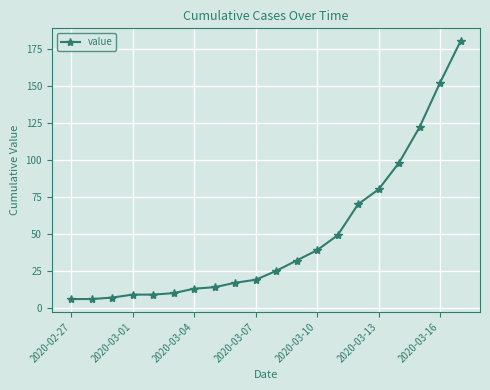

Reading left to right, what are all the values shown in this chart?

6	6	7	9	9	10	13	14	17	19	25	32	39	49	70	80	98	122	152	180